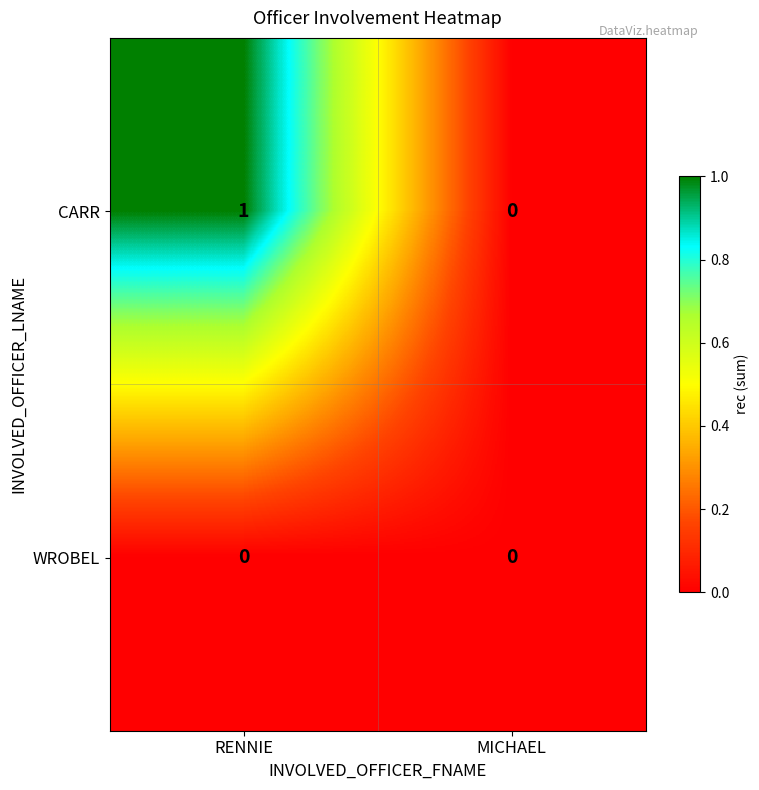

Is it true that CARR equals 2 at RENNIE?

False